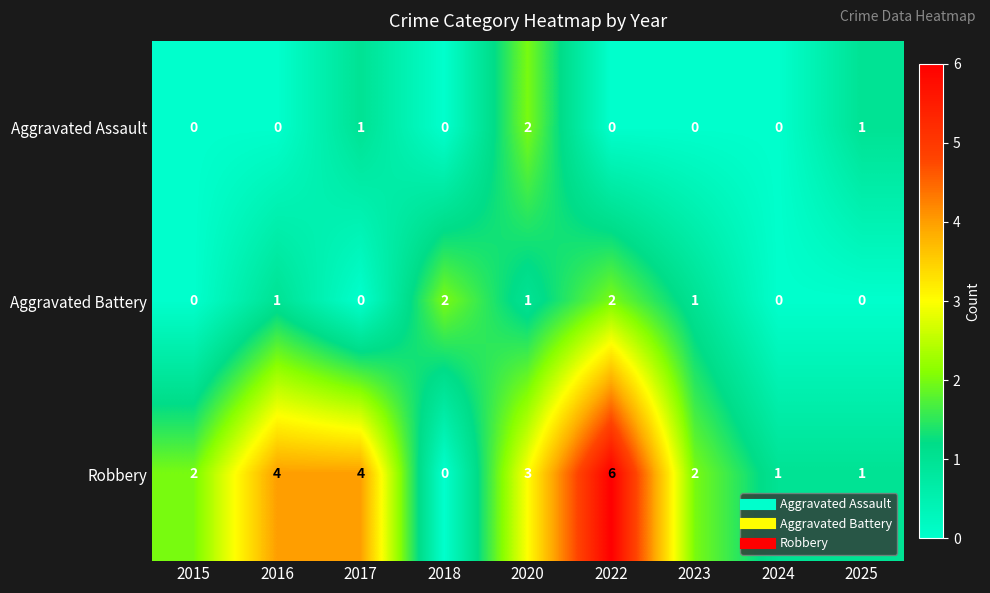

Reading left to right, what are all the values shown in this chart?

Aggravated Assault: 0	0	1	0	2	0	0	0	1
Aggravated Battery: 0	1	0	2	1	2	1	0	0
Robbery: 2	4	4	0	3	6	2	1	1